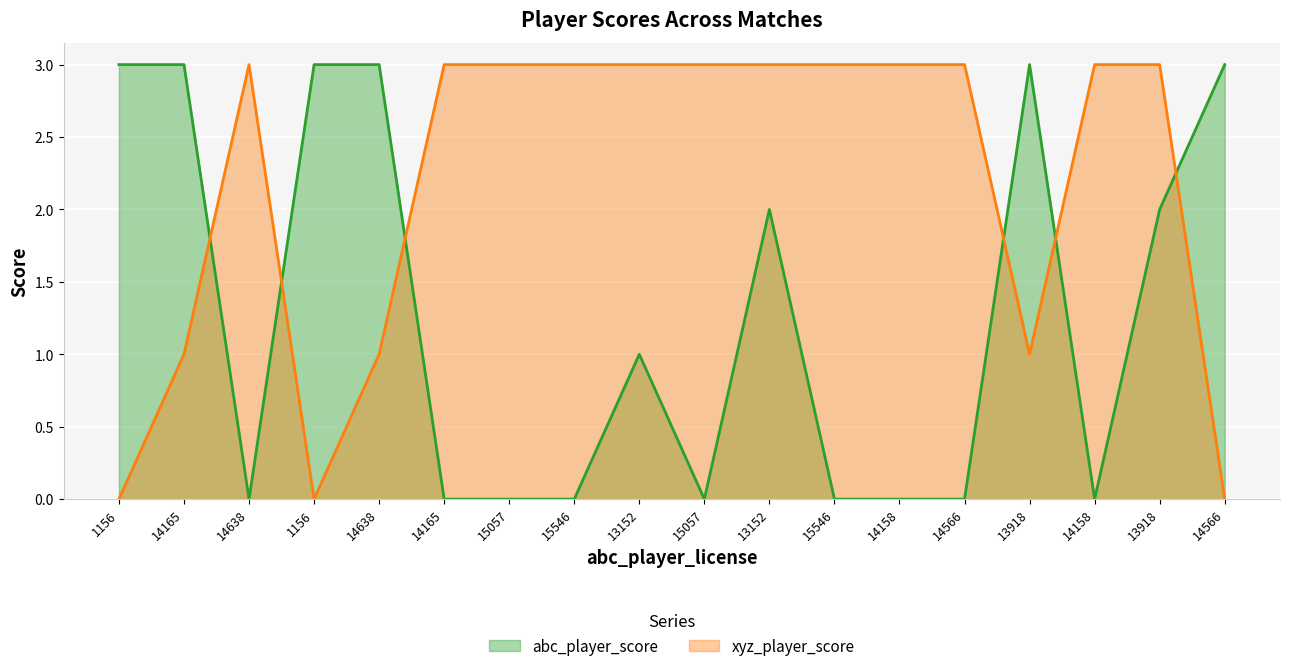

At which category does abc_player_score reach its first local peak?

13152